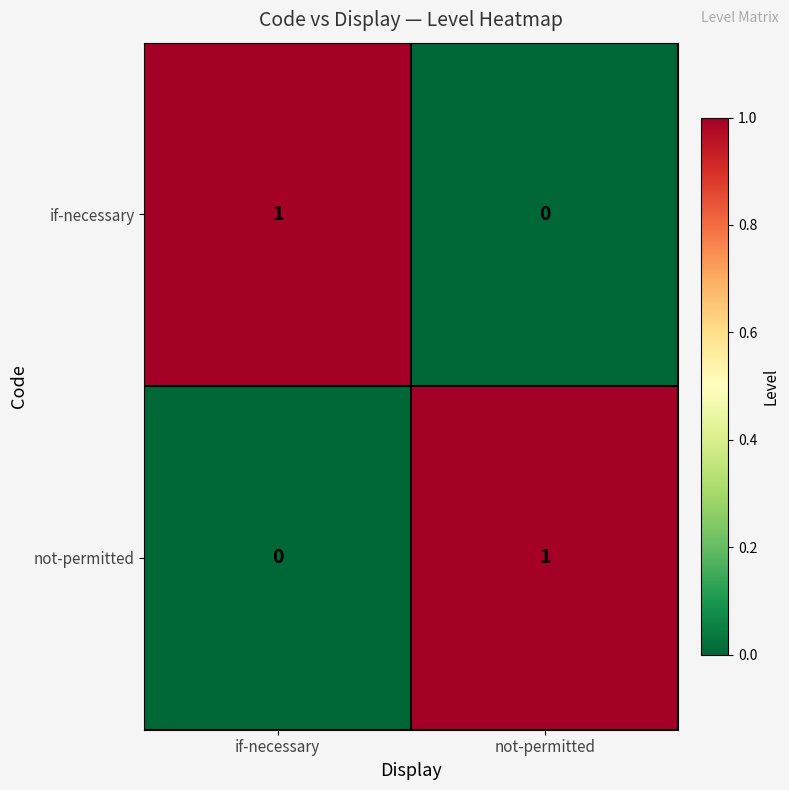

Is it true that not-permitted equals 0 at if-necessary?

True